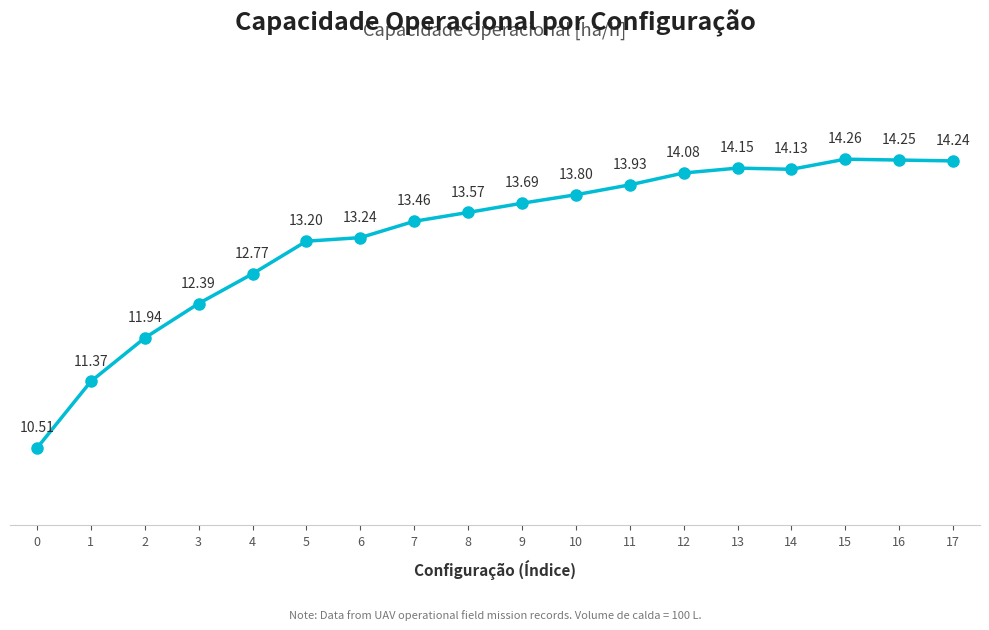

List the labels in order of value, largest first.

15, 16, 17, 13, 14, 12, 11, 10, 9, 8, 7, 6, 5, 4, 3, 2, 1, 0